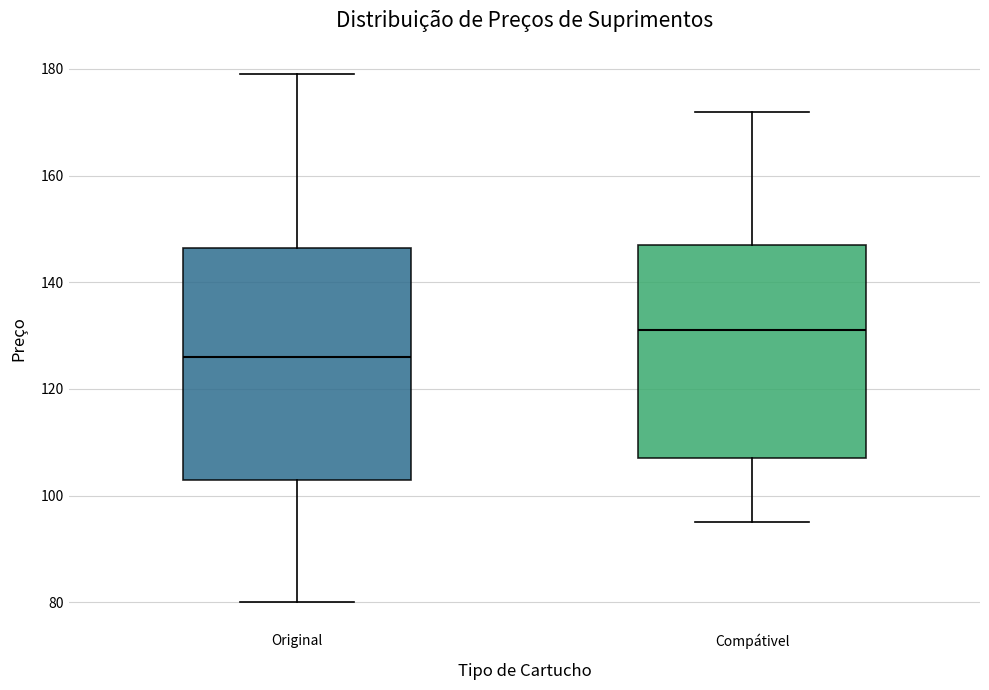

Which box has the lowest median line?

Original